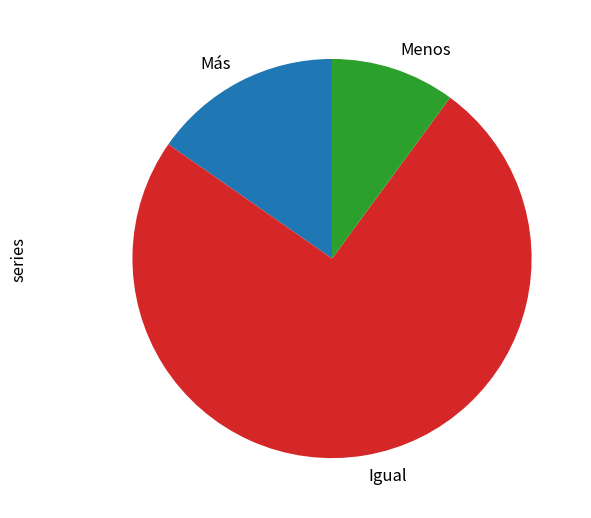

Which category has the biggest portion of the pie?

Igual